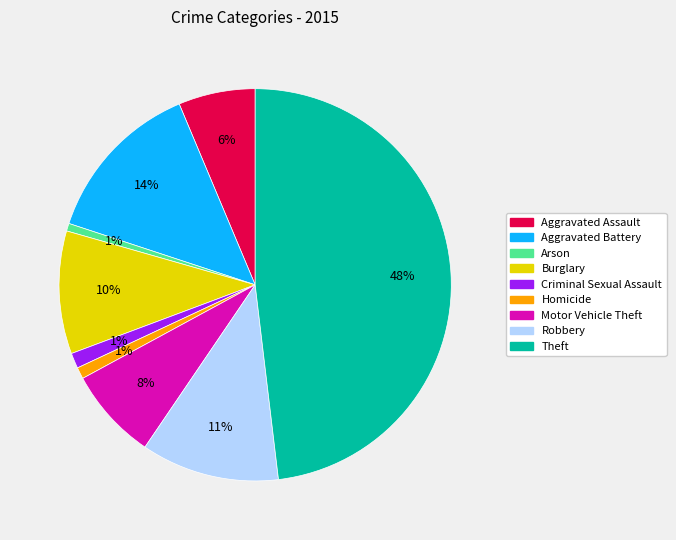

True or false: Burglary accounts for 10% of the total.

True